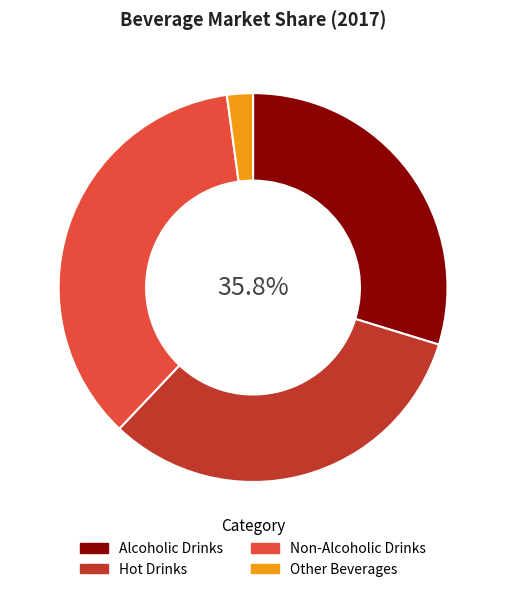

Count the number of slices in the pie.

4